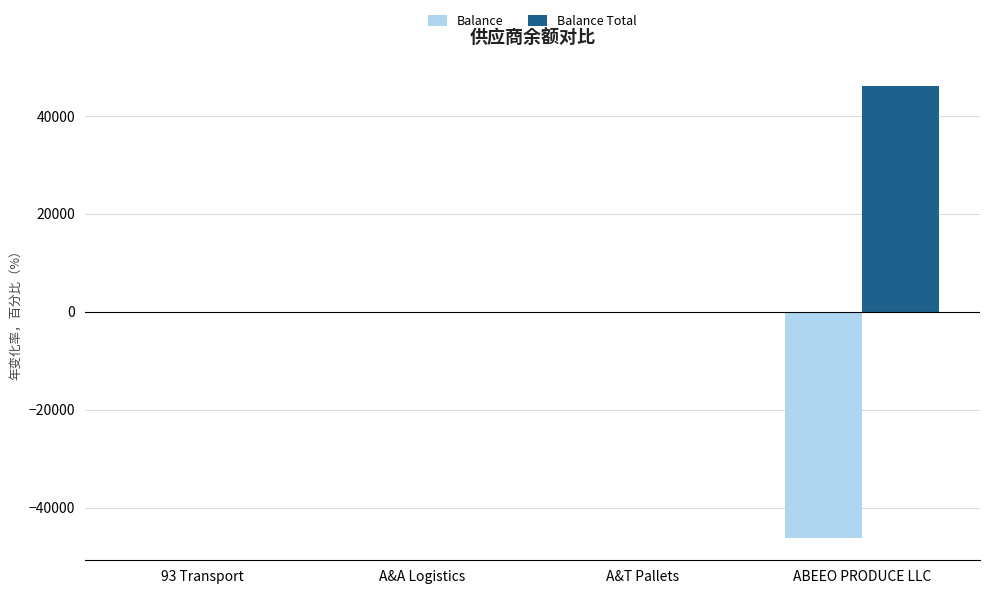

Is it true that Balance equals -46127.9 at ABEEO PRODUCE LLC?

True